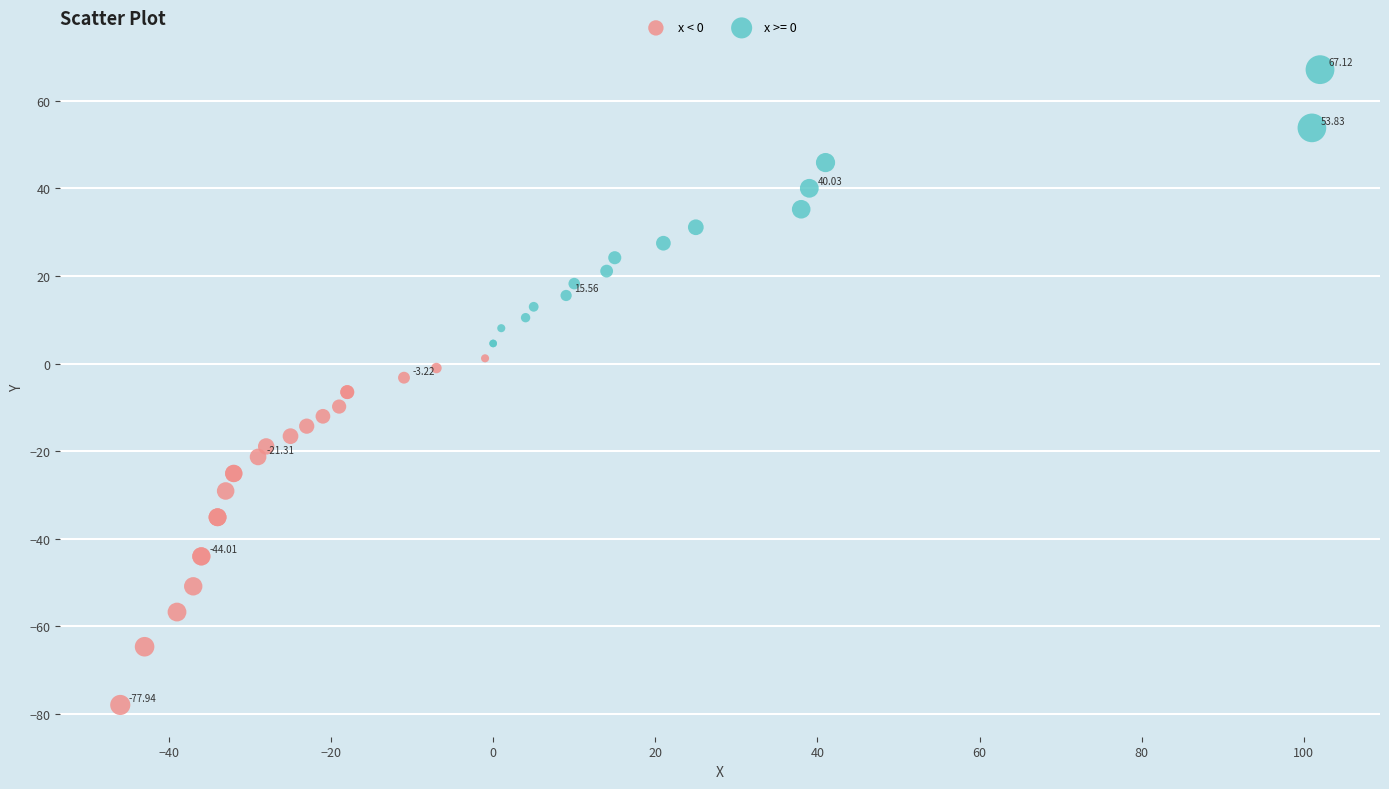

Which series has the widest spread of Y values?

x < 0